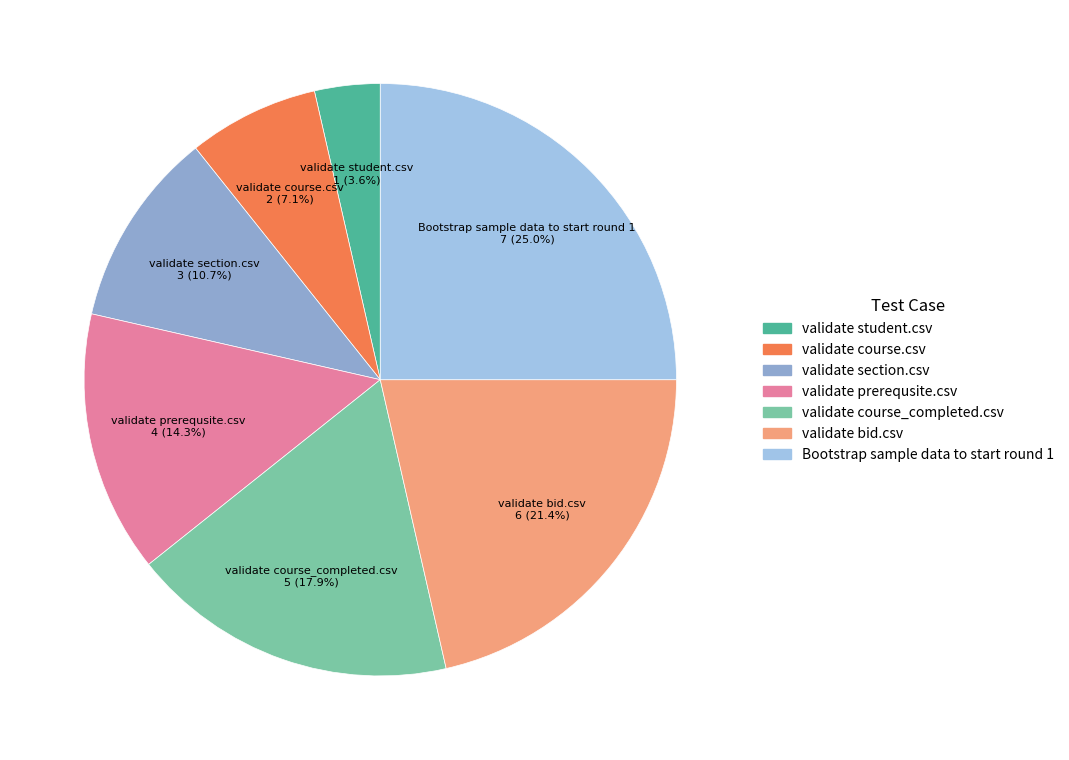

Is there a majority slice in this chart?

No